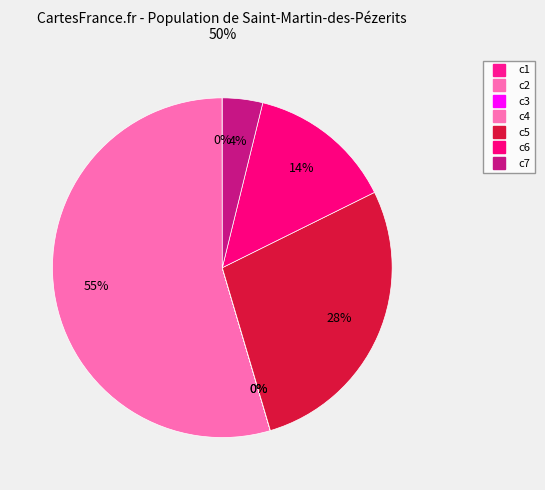

How many segments does this pie chart have?

7